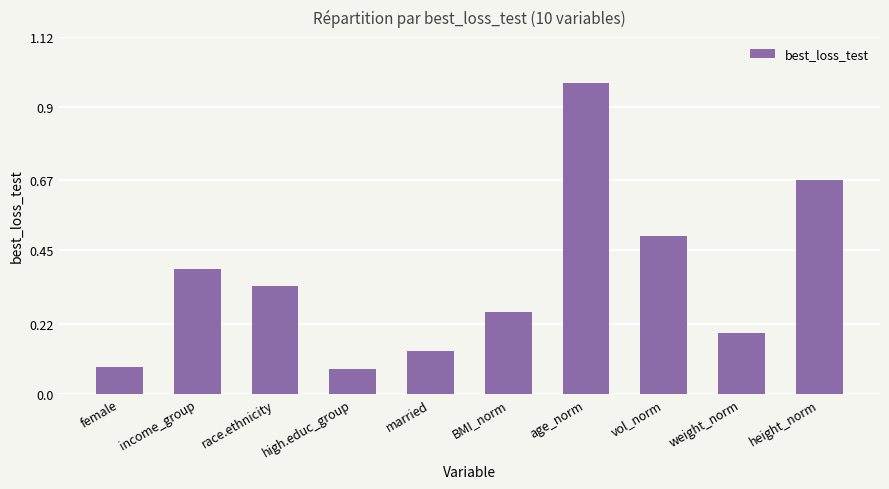

What is the sum of all values?

3.6